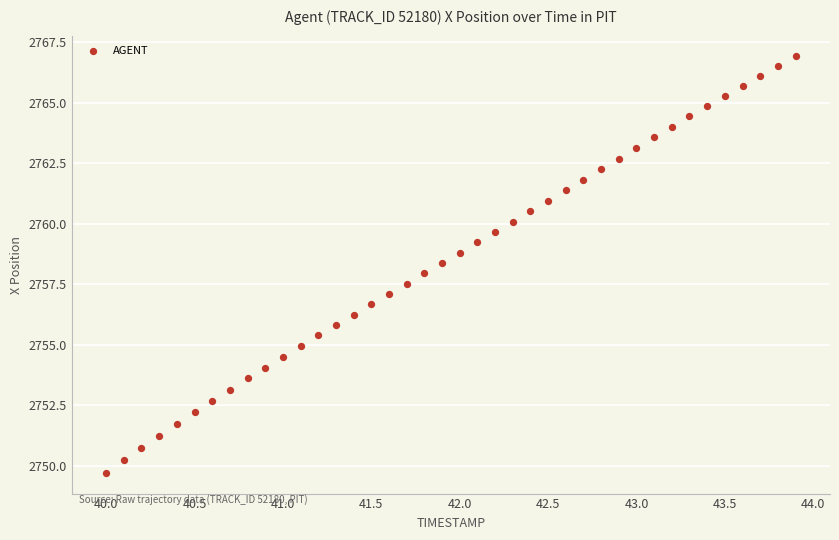

What is the range of Y values (max minus min)?

17.2